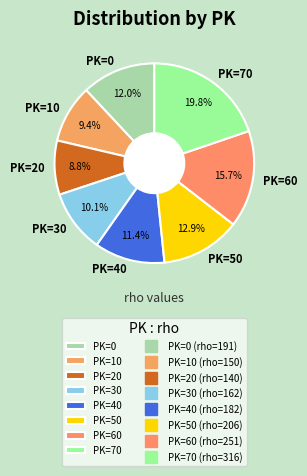

Which slice is the smallest?

PK=20